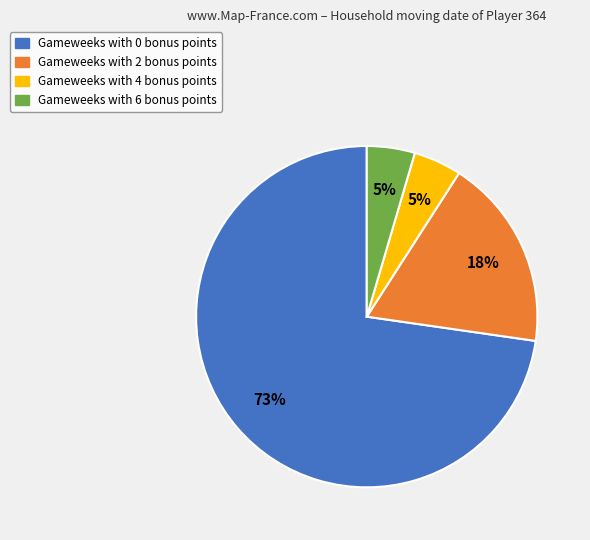

Does any single category account for the majority?

Yes